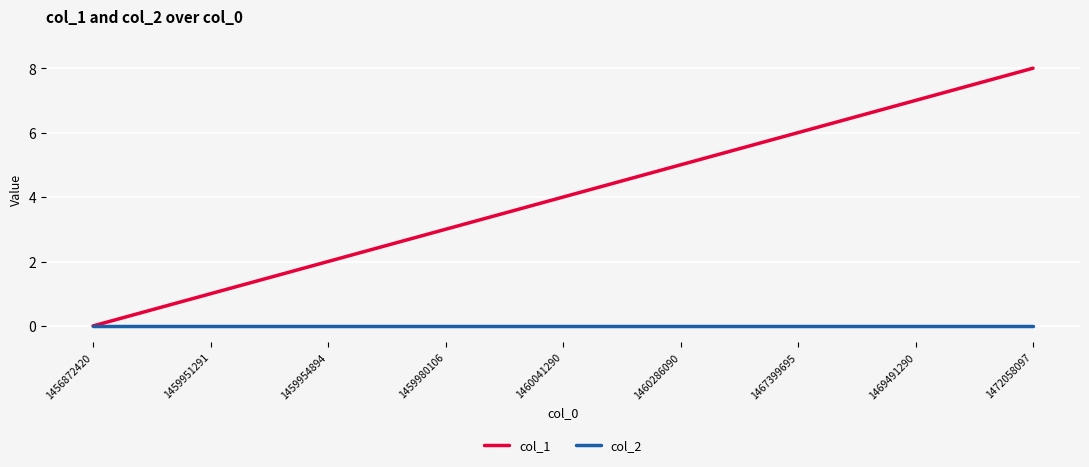

Is this an area chart (filled region under the line)?

No